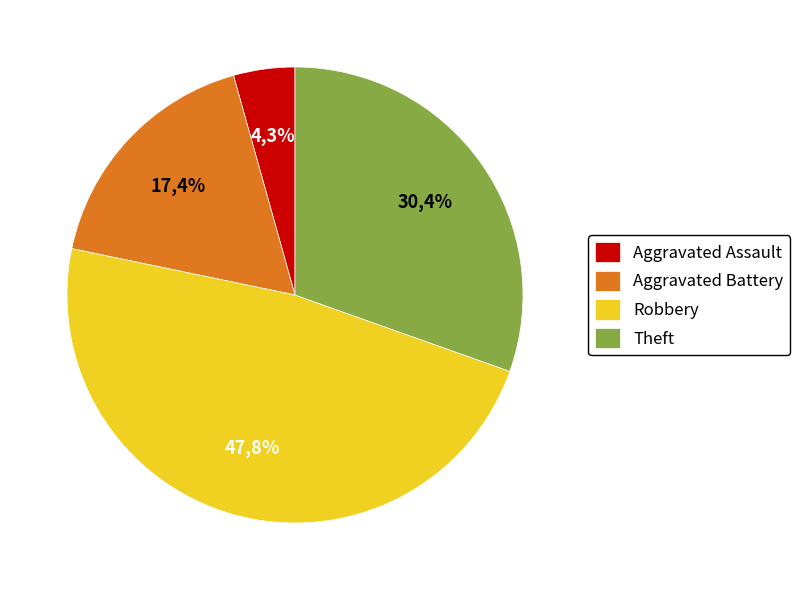

What is the ratio of the value at Aggravated Battery to the value at Aggravated Assault?

4.0